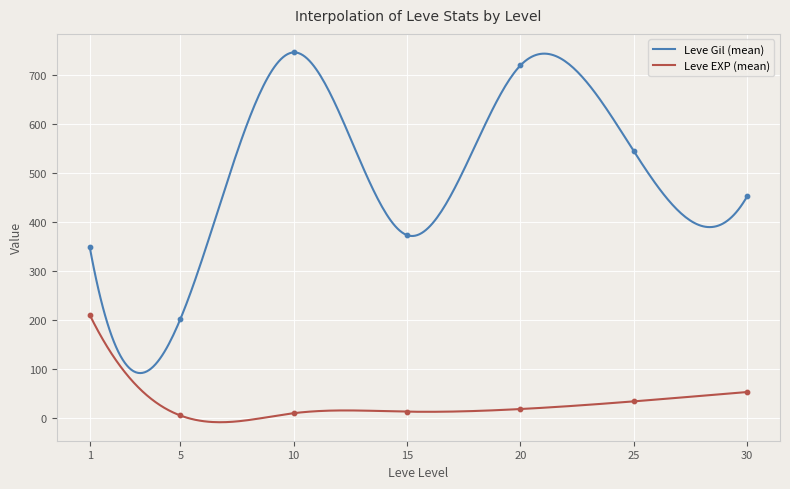

Which series has the largest total across all categories?

Leve Gil